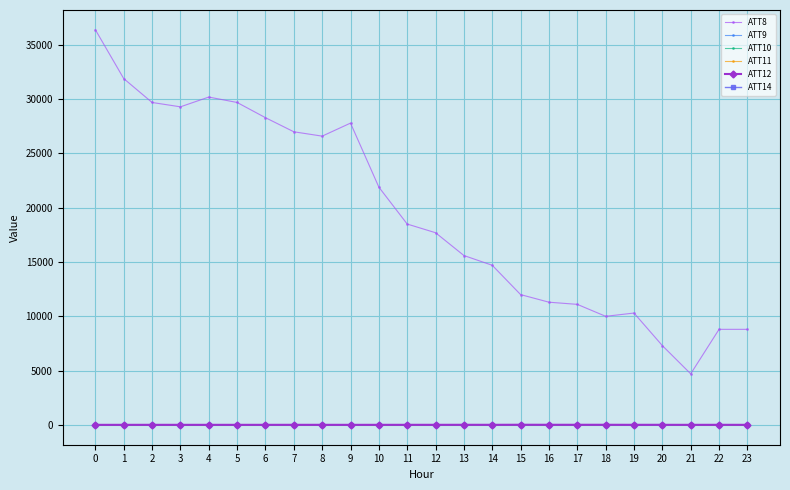

The value of ATT8 at 2 is 7334.1. True or false?

False